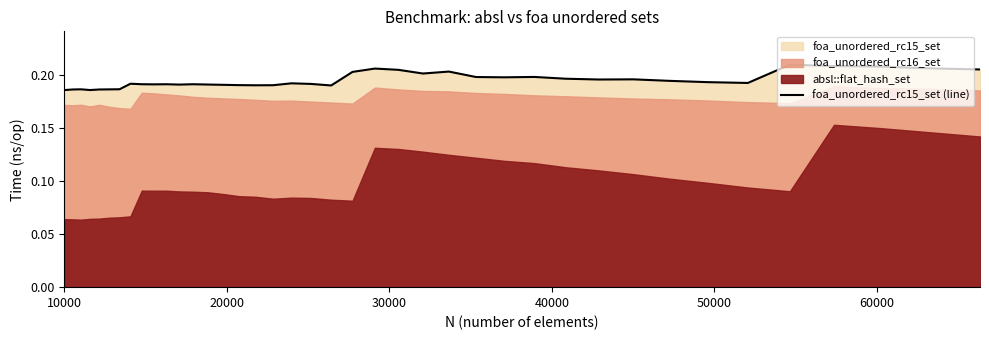

How many interior local valleys (lower than both neighbors) does the data have?

9